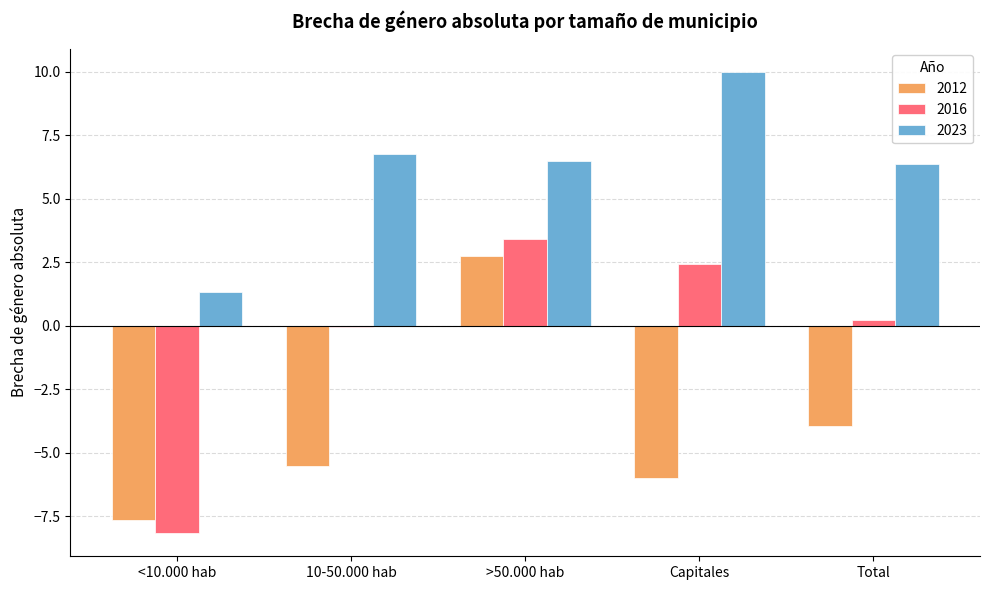

True or false: 2016 has a value of -0.0 at 10-50.000 hab.

True